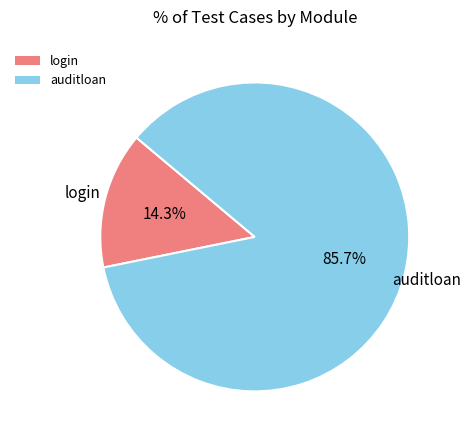

Is there a majority slice in this chart?

Yes